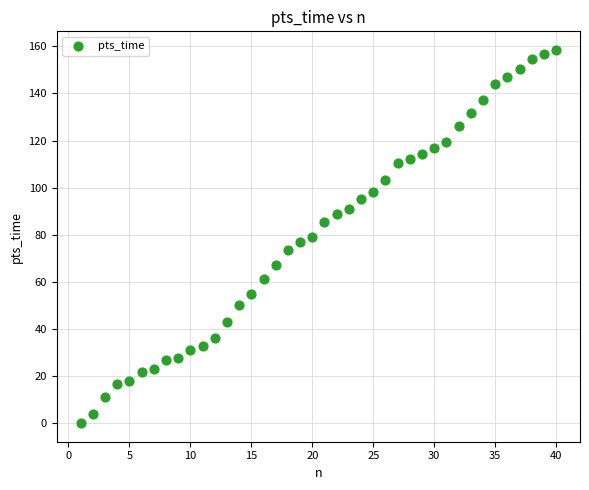

What is the range of X values (max minus min)?

39.0